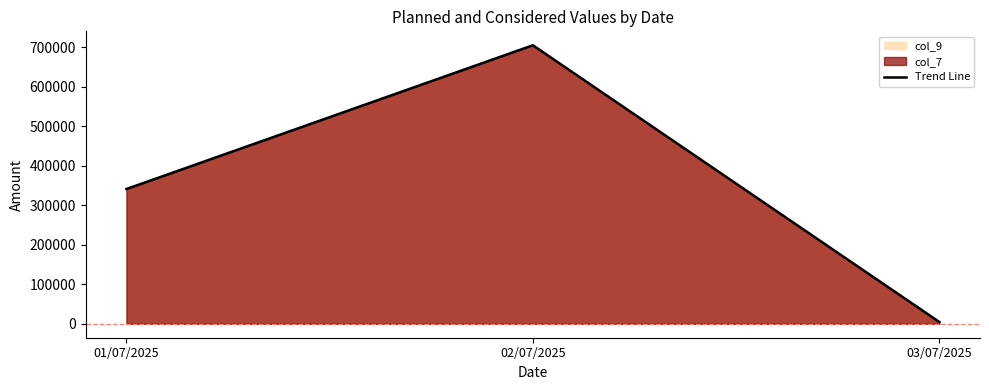

Reading right to left, extract all data points from this chart.

03/07/2025=4545	02/07/2025=704545	01/07/2025=340910